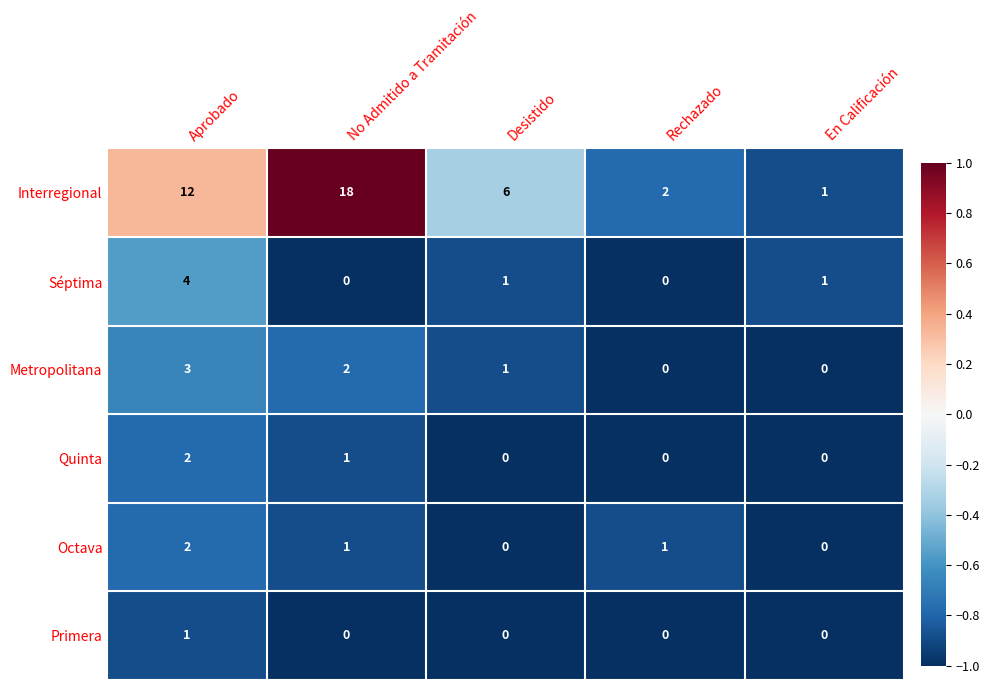

Is it true that Primera equals 1 at Aprobado?

True